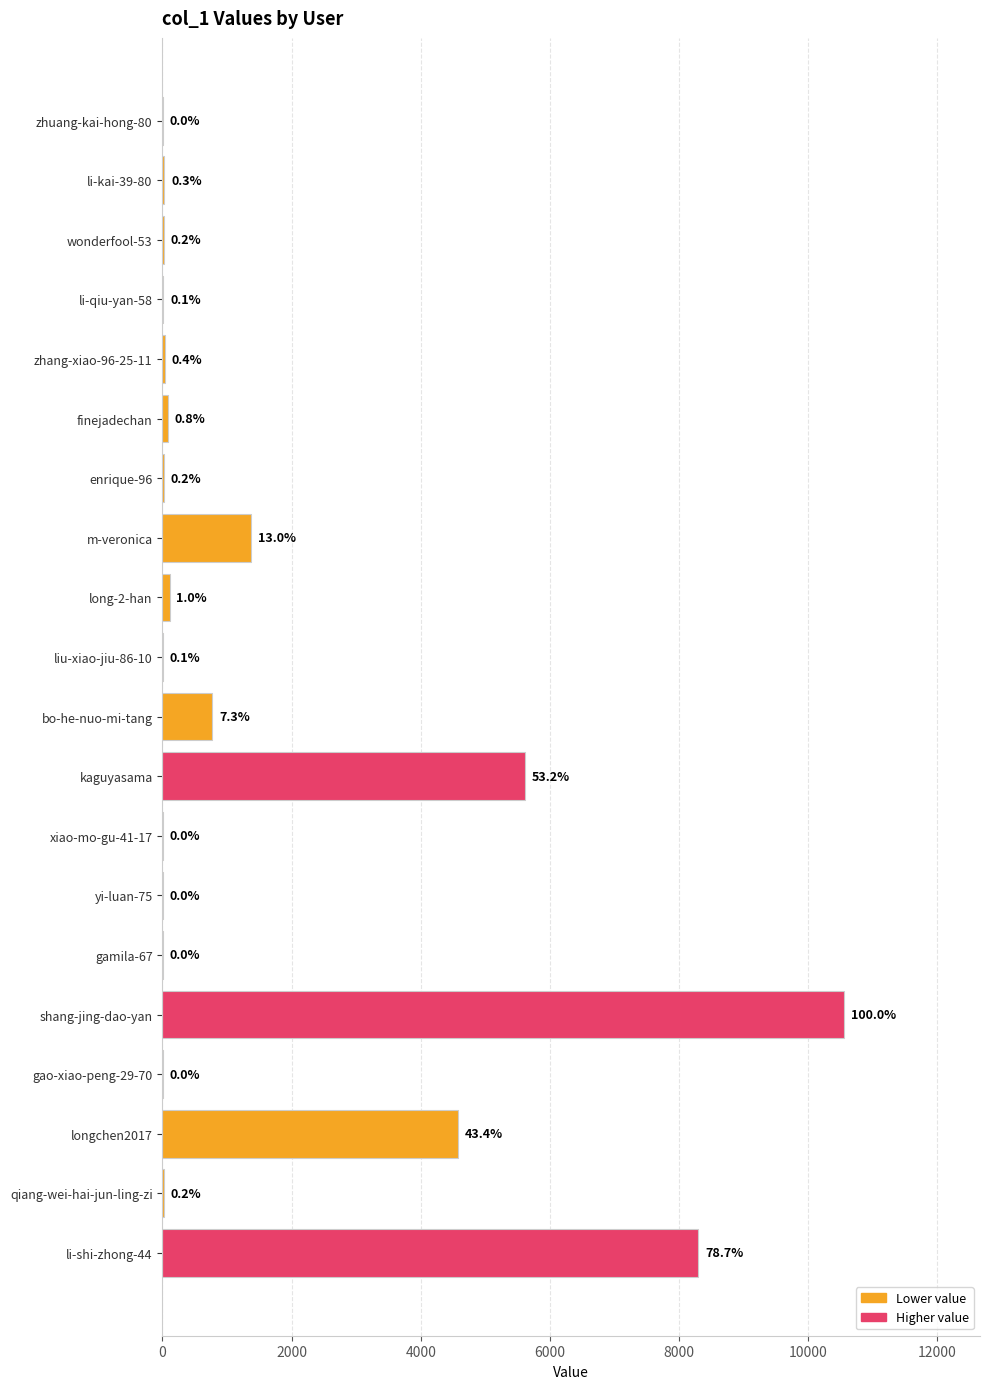

What is the average value?

1577